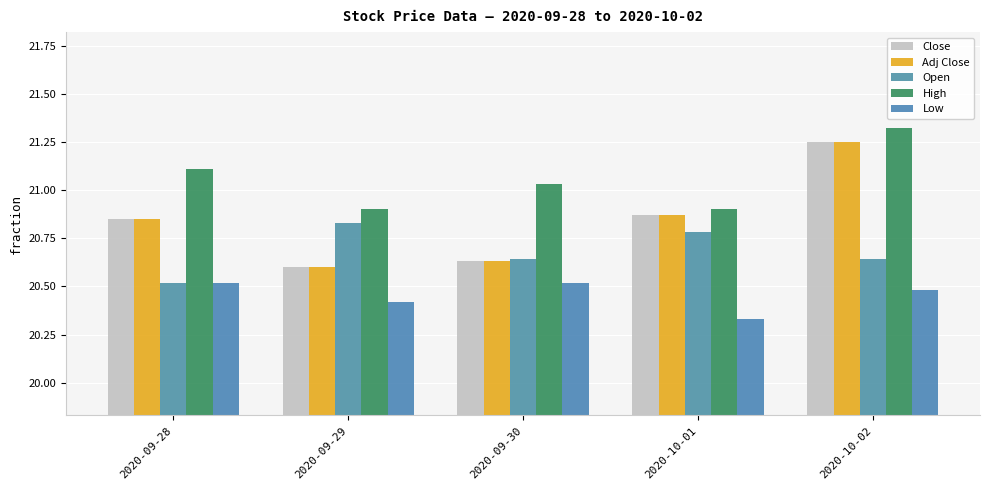

True or false: Low has a value of 20.5 at 2020-10-02.

True